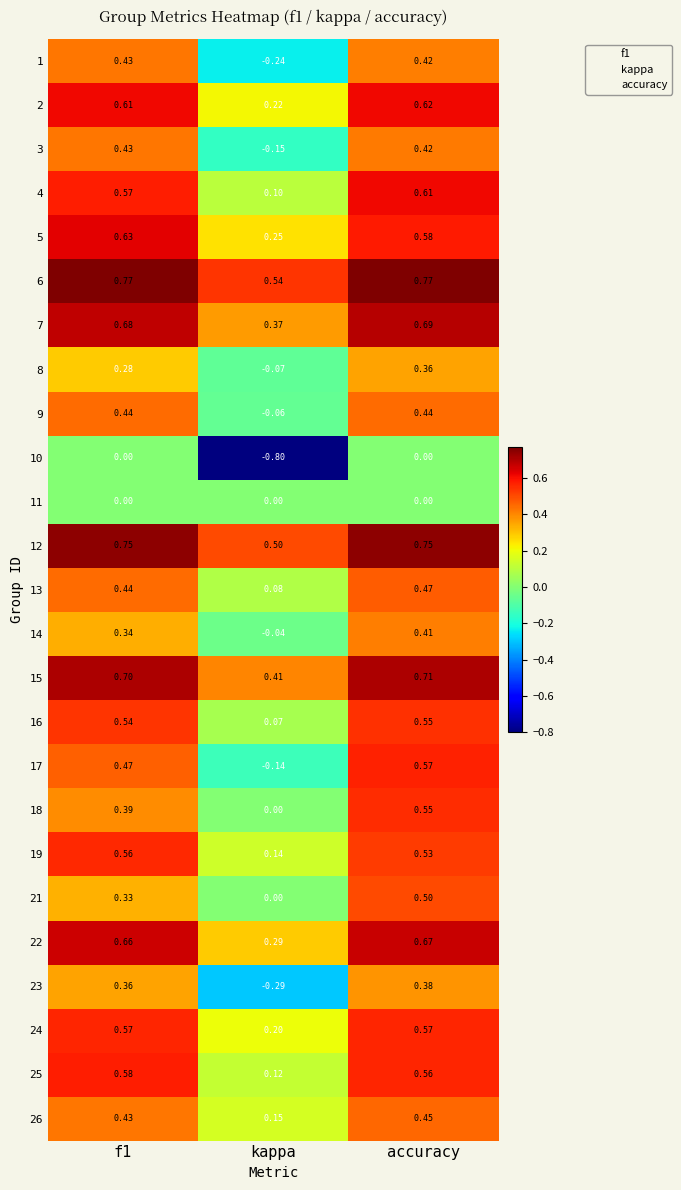

Which category has the lowest value in the 5 series?

kappa